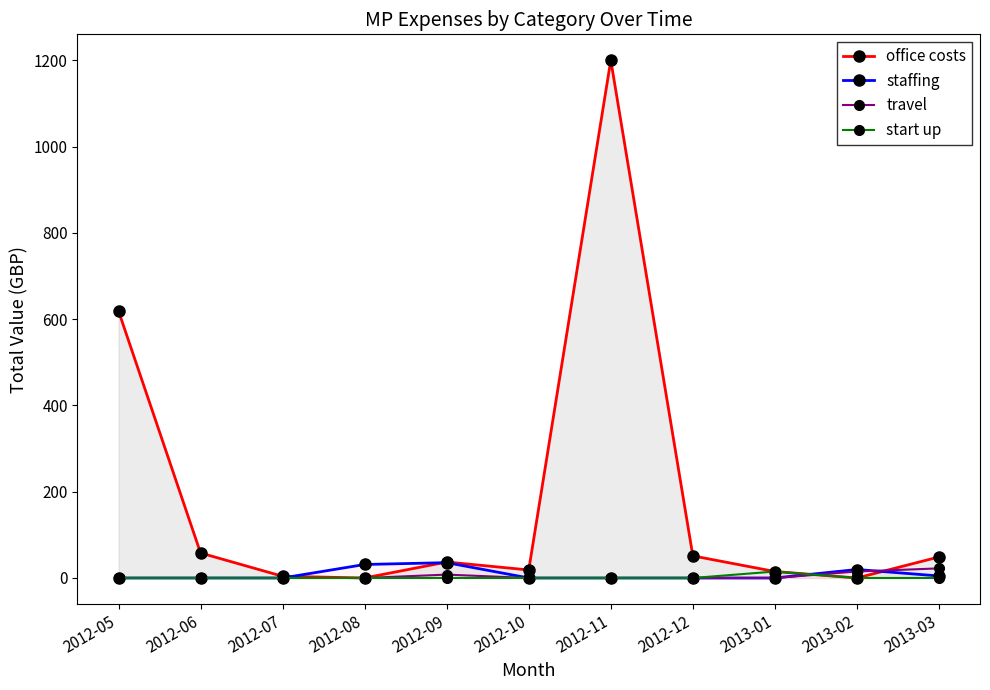

Which category has the highest value in the start up series?

2013-01